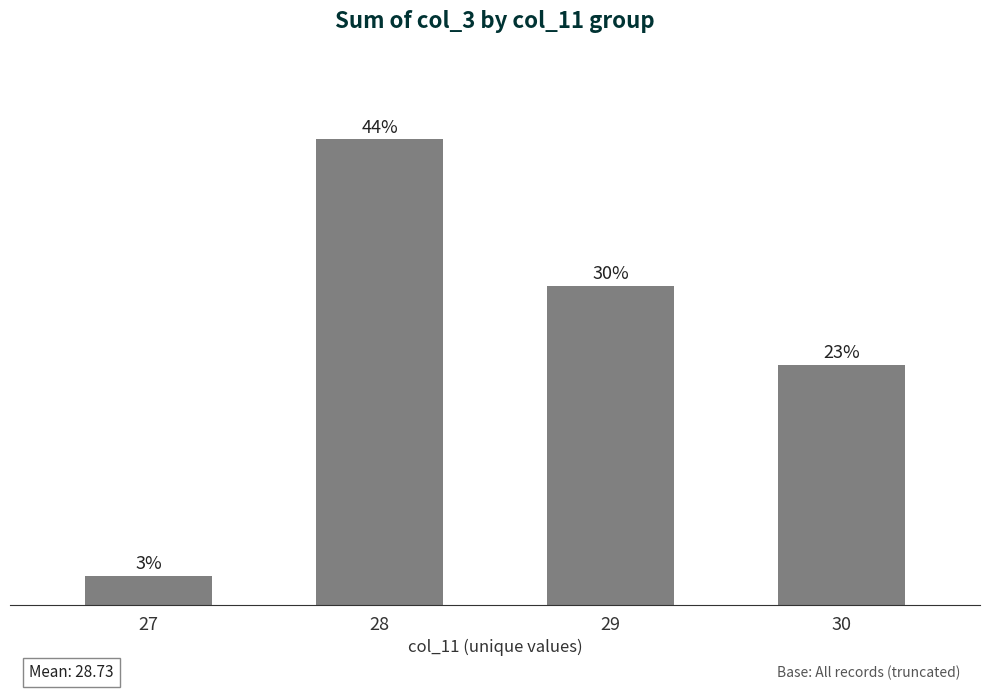

Does the chart contain any negative values?

No